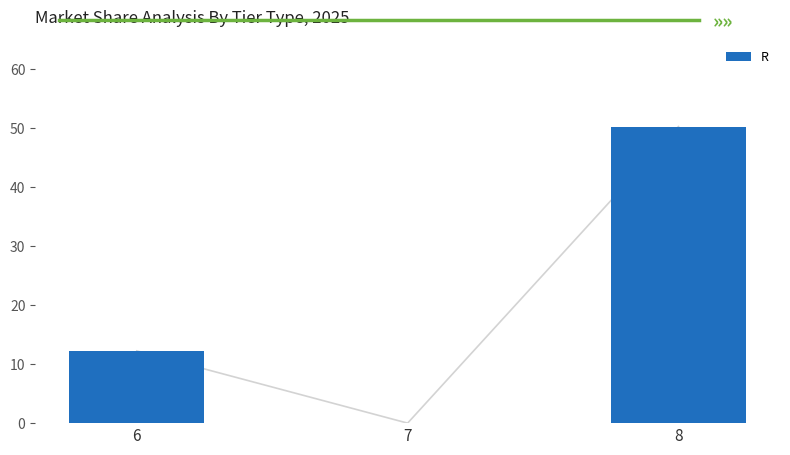

Which category has the lowest value across all series?

7